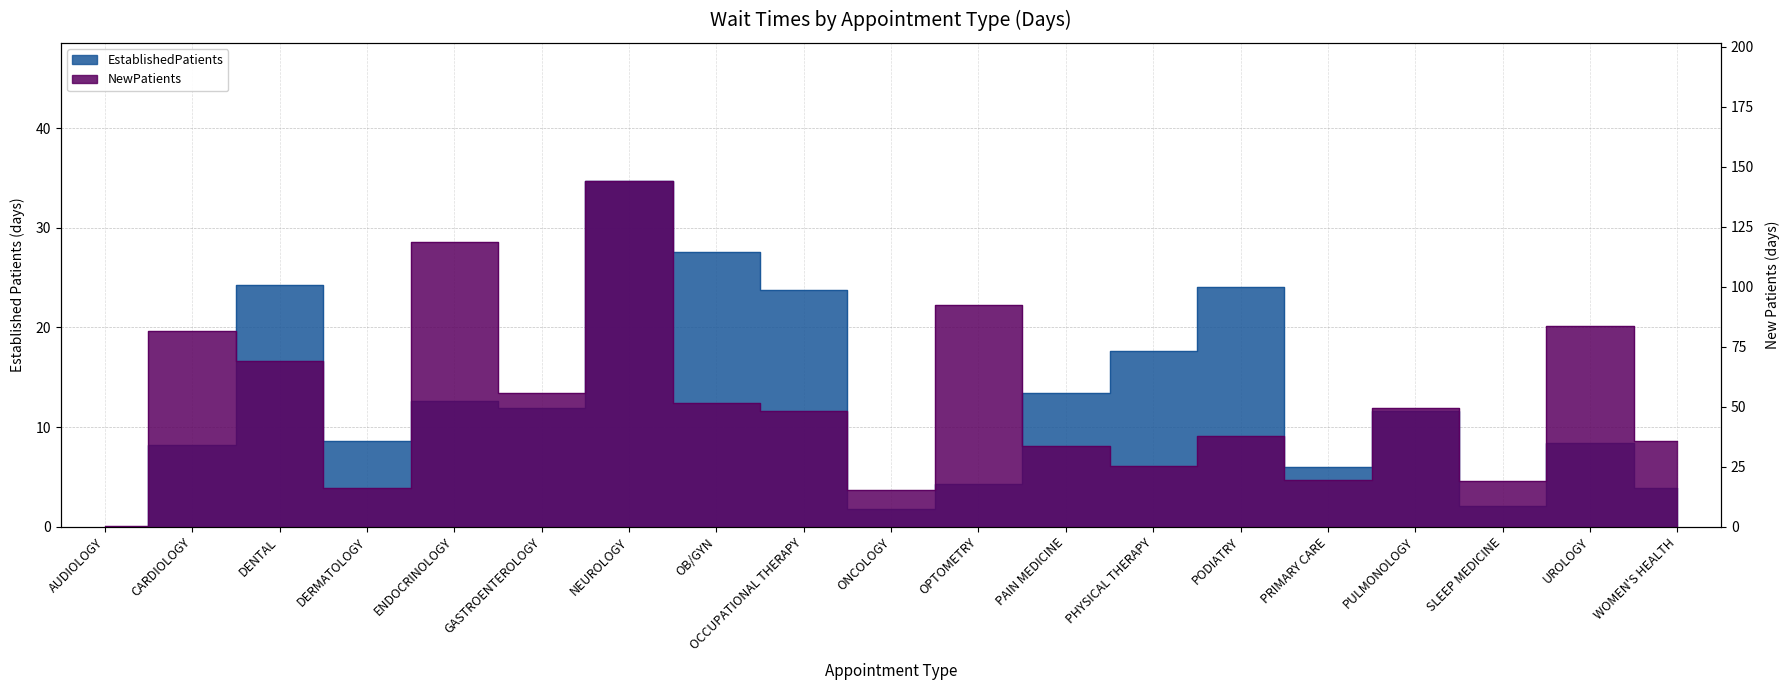

Does the chart have visible grid lines?

Yes